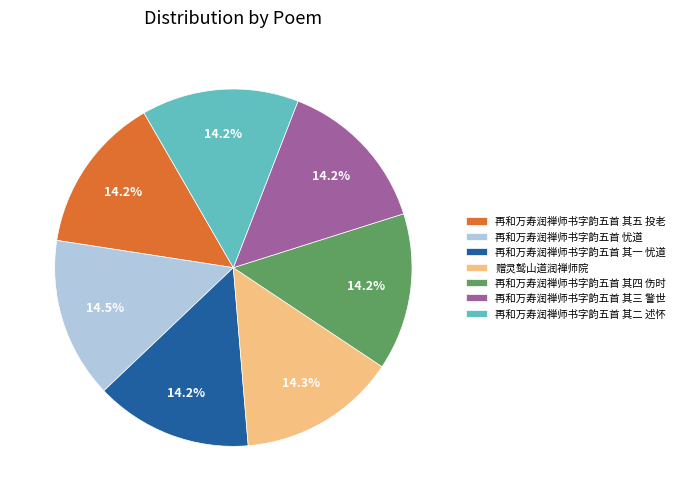

Approximately how many times larger is the value at 再和万寿润禅师书字韵五首 其二 述怀 compared to 再和万寿润禅师书字韵五首 其三 警世?

1.0